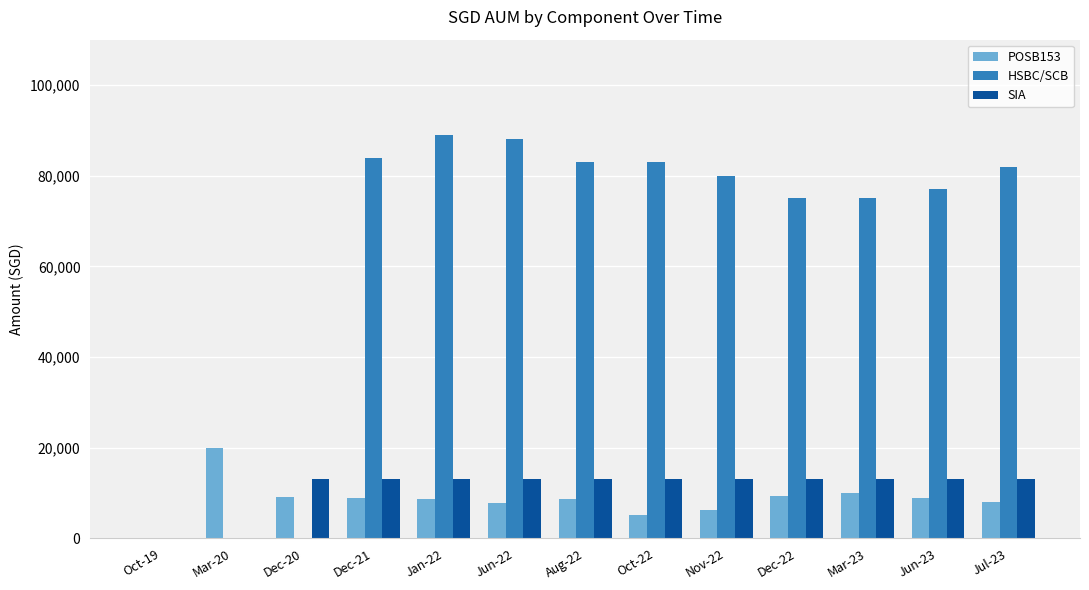

What is the average value of the HSBC/SCB series?

62769